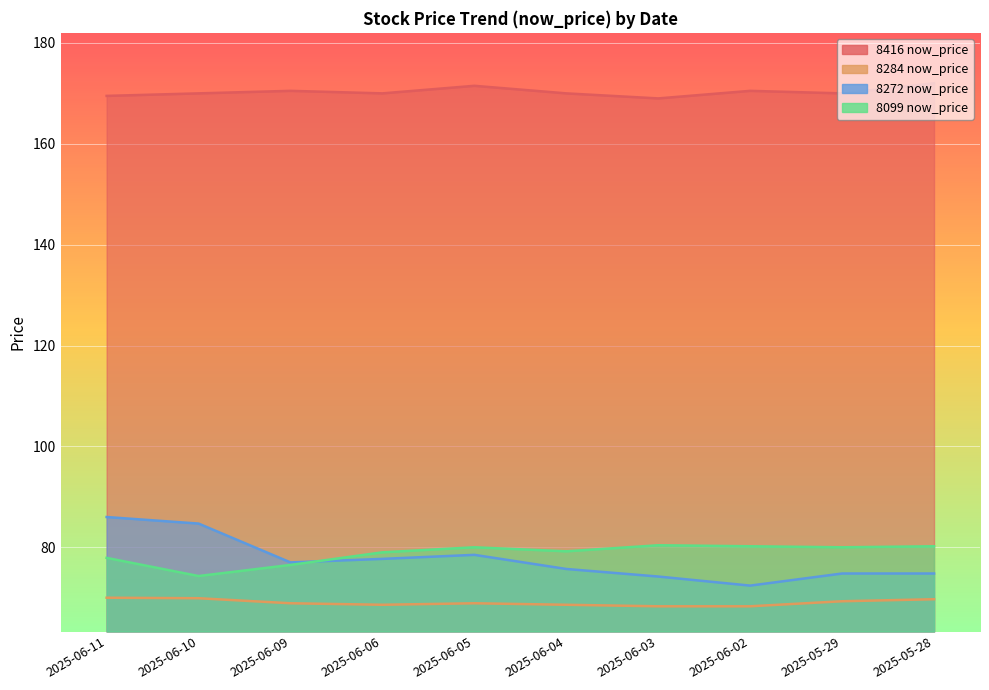

Reading left to right, transcribe all the data shown in this chart.

8416 now_price: 2025-06-11=169.5	2025-06-10=170.0	2025-06-09=170.5	2025-06-06=170.0	2025-06-05=171.5	2025-06-04=170.0	2025-06-03=169.0	2025-06-02=170.5	2025-05-29=170.0	2025-05-28=172.0
8284 now_price: 2025-06-11=70.0	2025-06-10=69.9	2025-06-09=68.9	2025-06-06=68.6	2025-06-05=68.9	2025-06-04=68.6	2025-06-03=68.3	2025-06-02=68.3	2025-05-29=69.3	2025-05-28=69.7
8272 now_price: 2025-06-11=86.0	2025-06-10=84.7	2025-06-09=77.0	2025-06-06=77.7	2025-06-05=78.5	2025-06-04=75.7	2025-06-03=74.2	2025-06-02=72.4	2025-05-29=74.8	2025-05-28=74.8
8099 now_price: 2025-06-11=77.9	2025-06-10=74.3	2025-06-09=76.5	2025-06-06=79.0	2025-06-05=80.0	2025-06-04=79.2	2025-06-03=80.4	2025-06-02=80.2	2025-05-29=80.0	2025-05-28=80.2